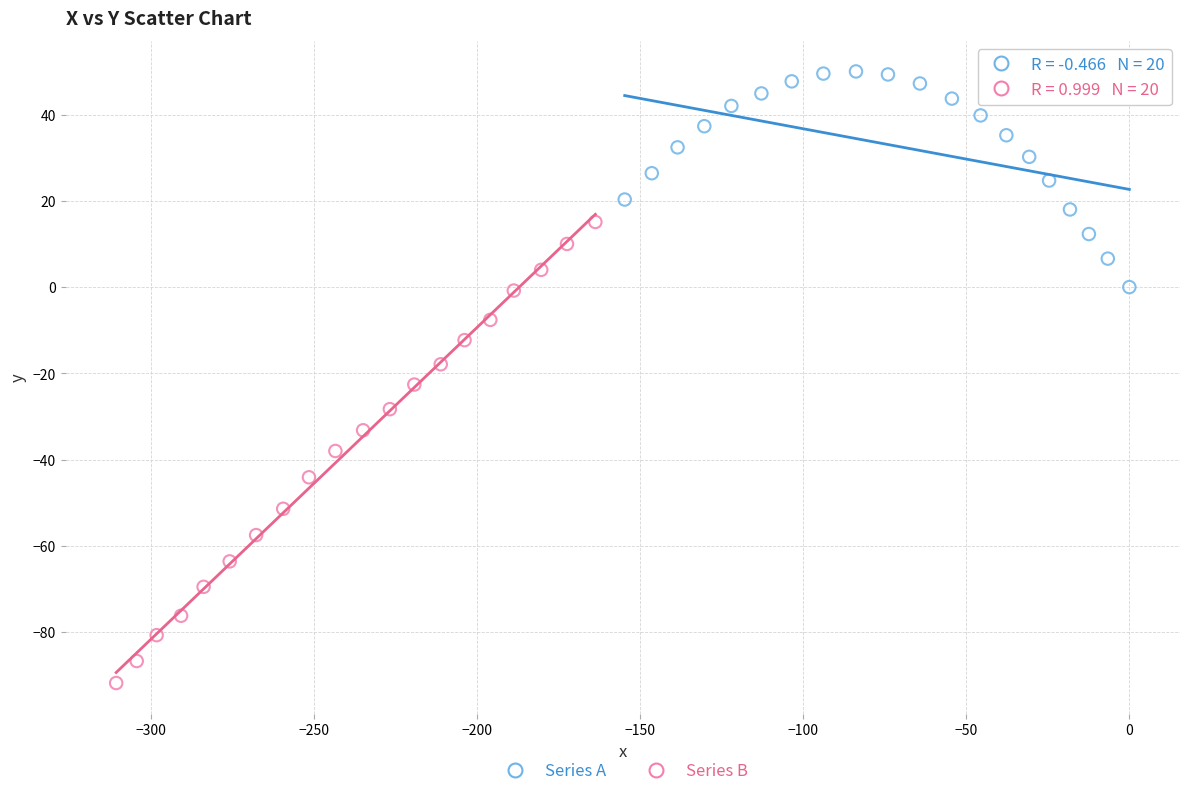

What are all the series names shown in the legend?

Series A, Series B